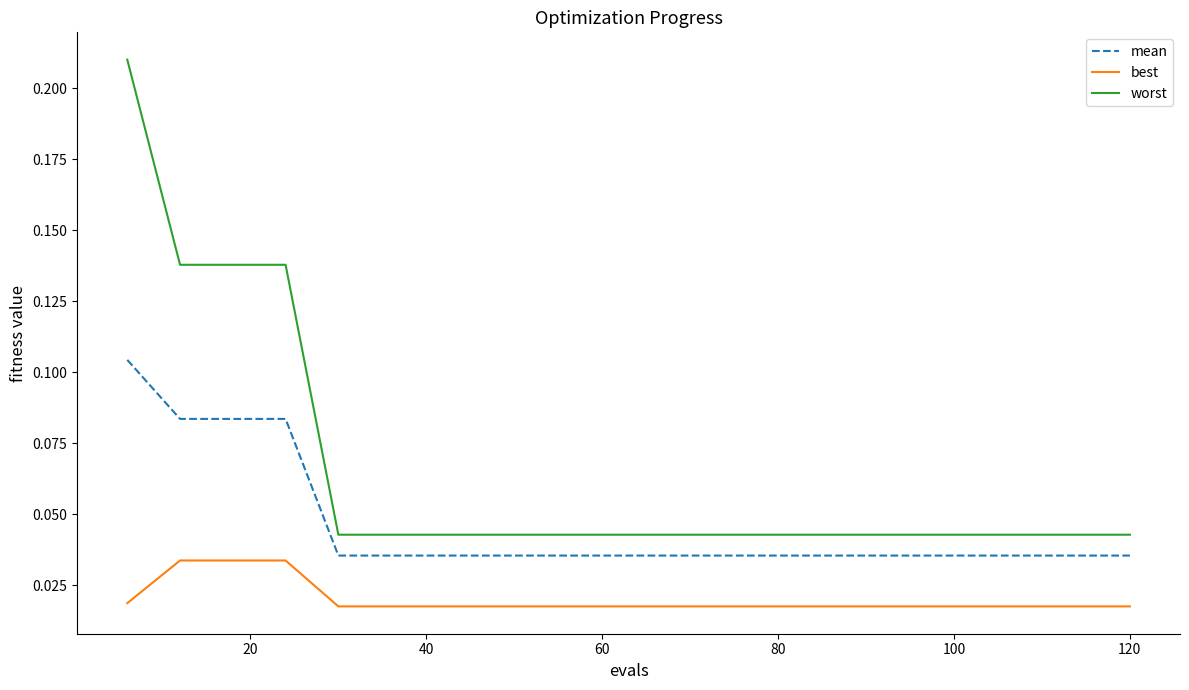

Which series has the largest total across all categories?

worst